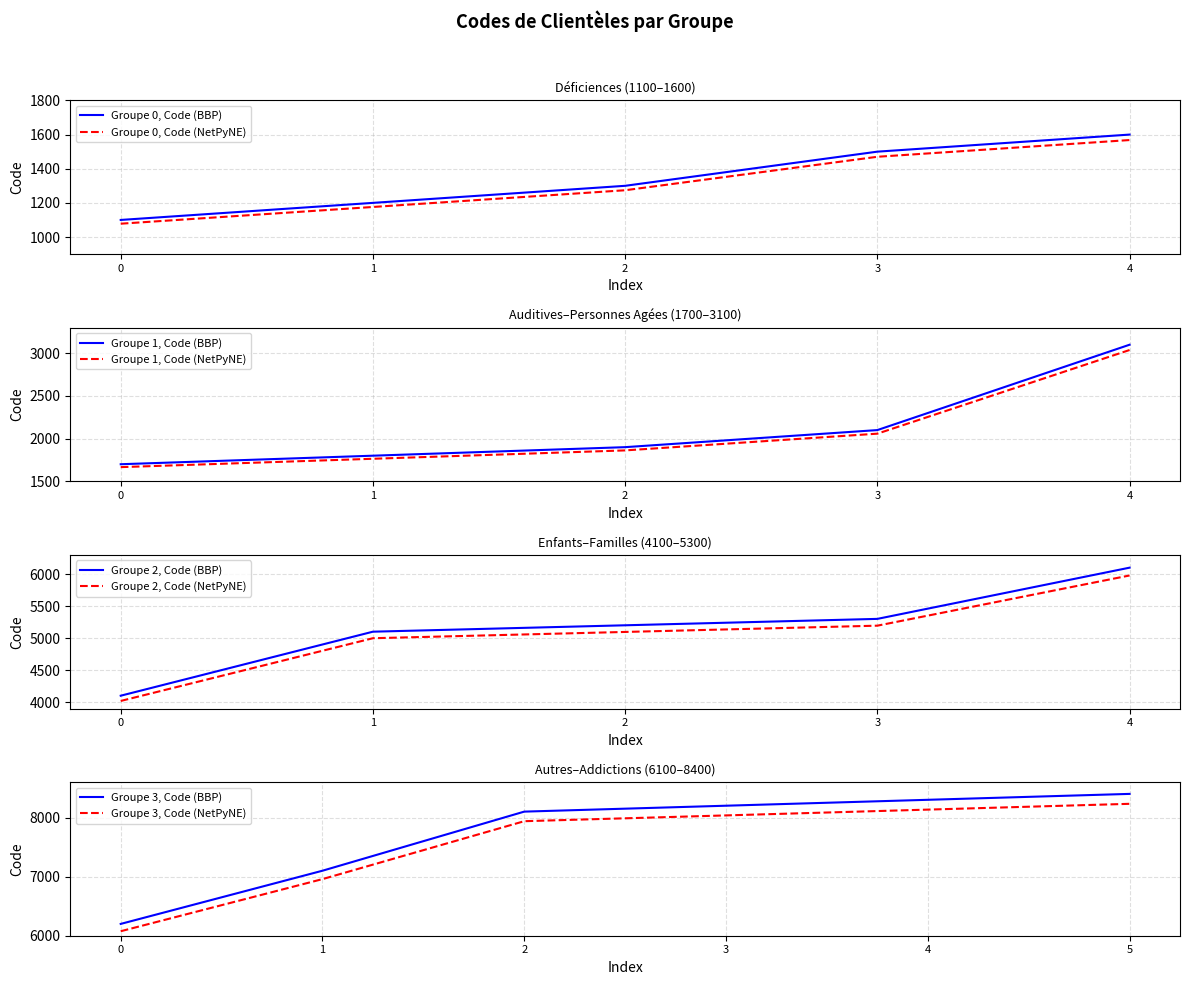

What is the difference between the maximum and second lowest values?

7200